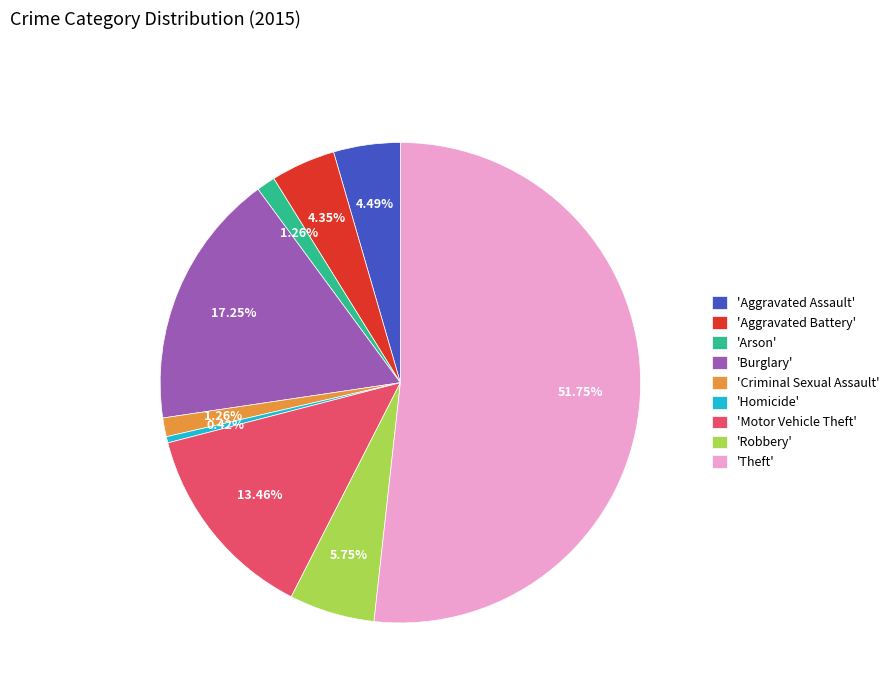

Does any single category account for the majority?

Yes